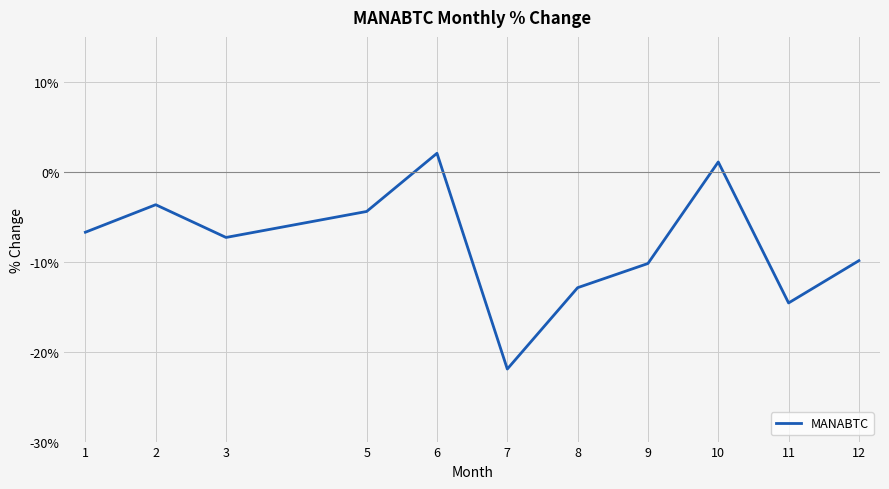

True or false: the data shows -1.4 at 2.

False